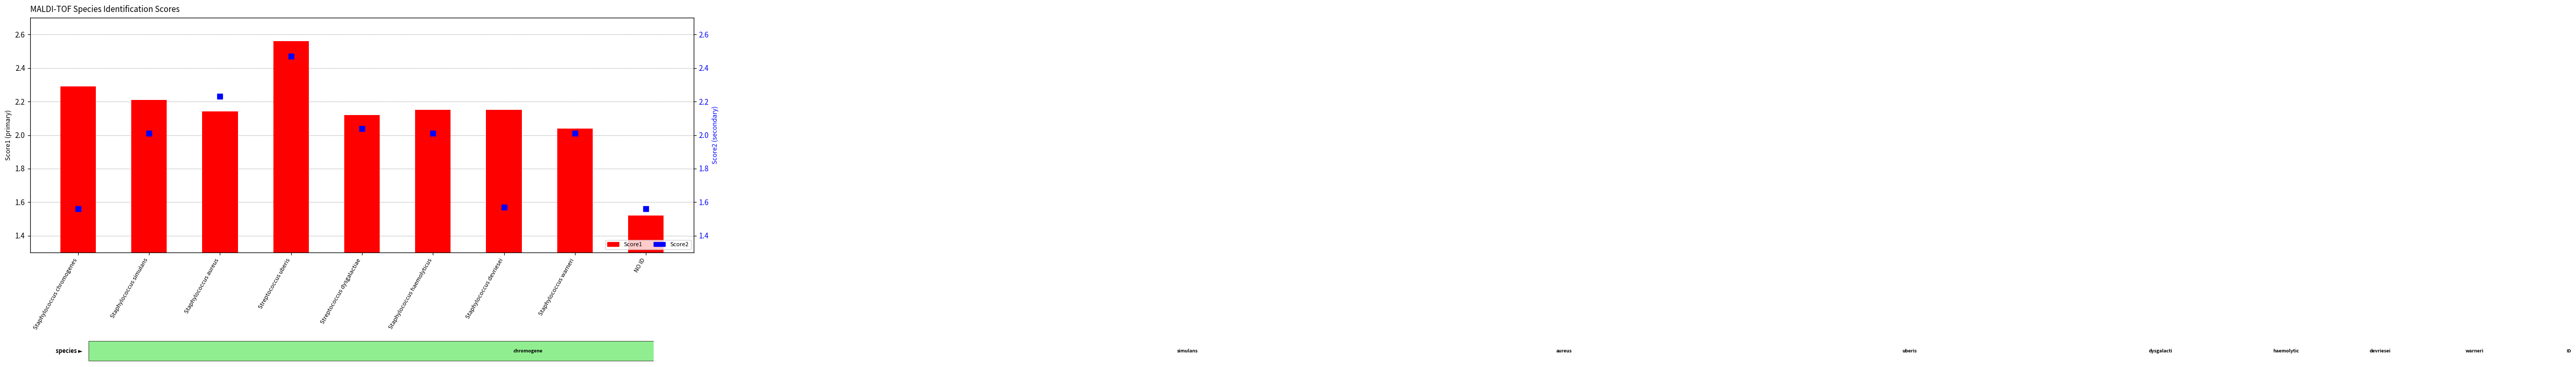

At which category is the sum across all series the highest?

Streptococcus uberis